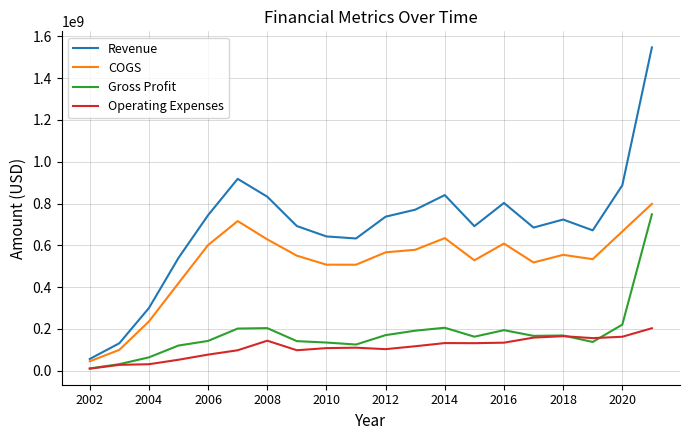

What is the smallest value displayed?

10173000